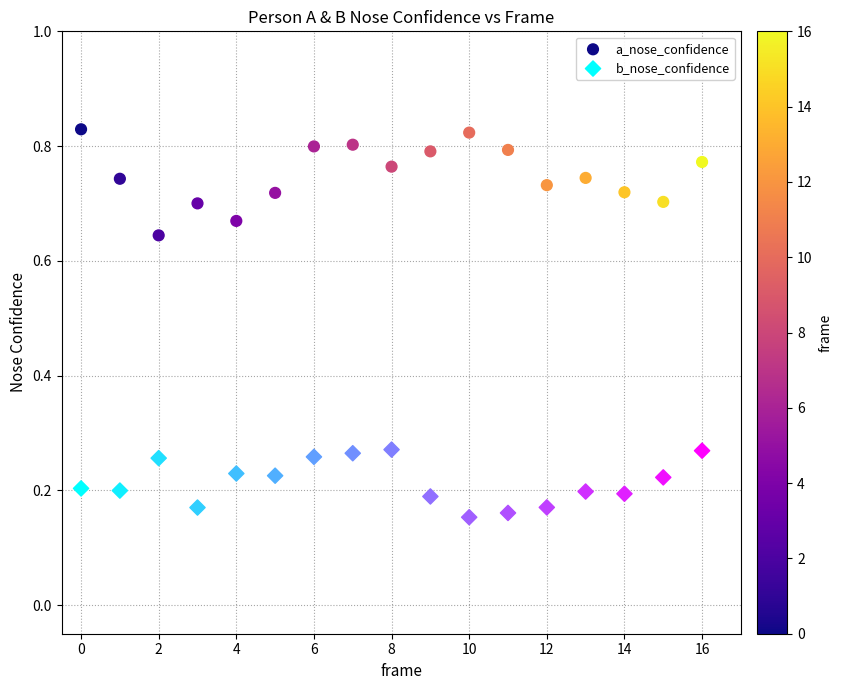

Which series has the widest spread of Y values?

a_nose_confidence